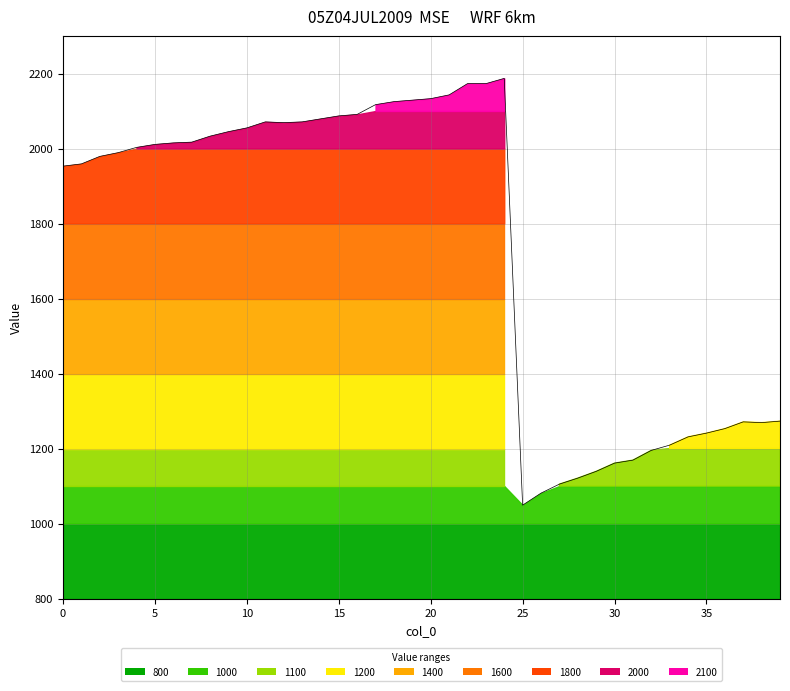

The chart shows a value of 2079 at 14. True or false?

True